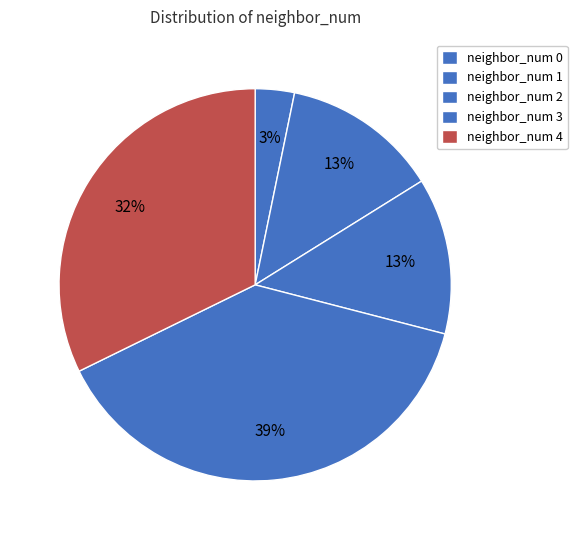

How many slices are in this pie chart?

5